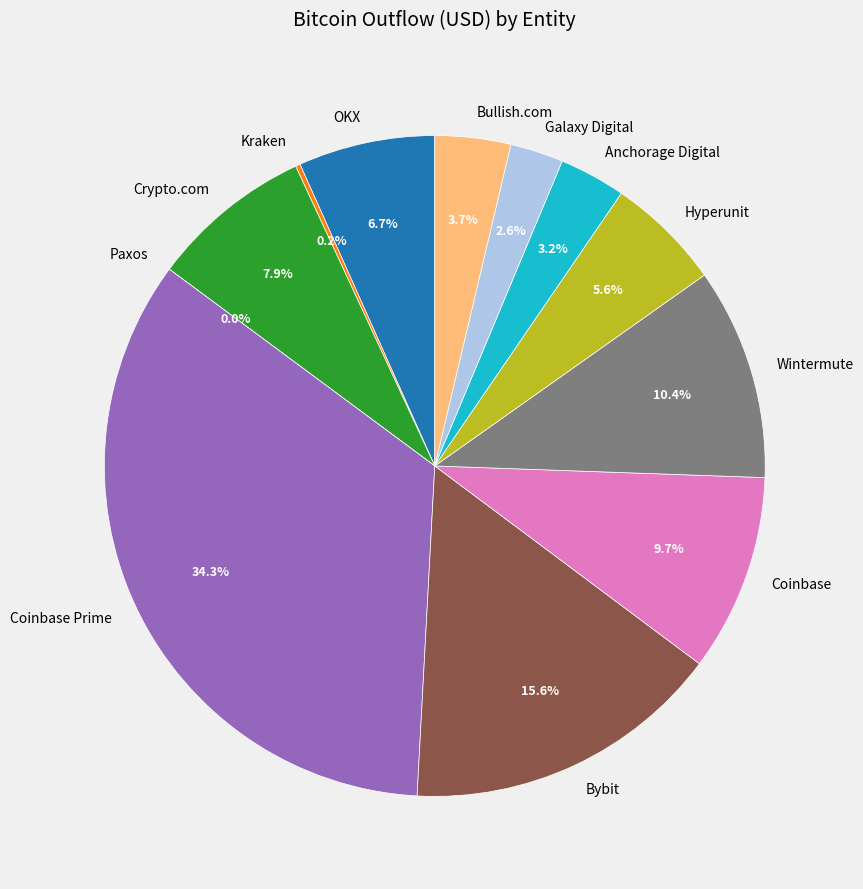

Count the number of slices in the pie.

12